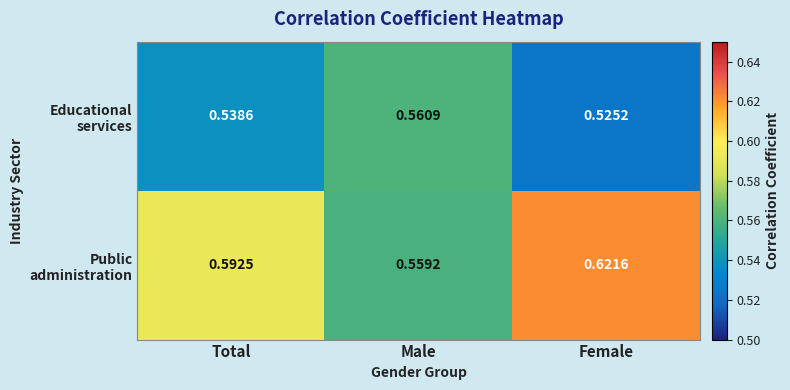

Which label corresponds to the largest value in the chart?

Female